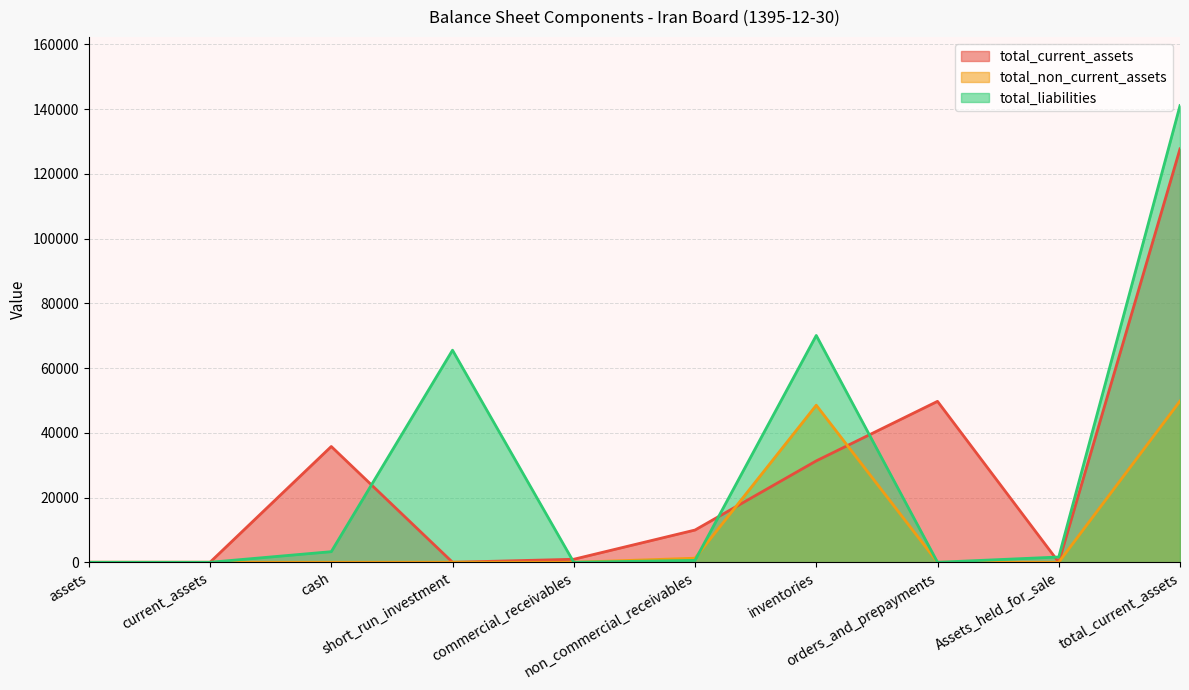

Where is total_non_current_assets nearest to the value 24905?

inventories